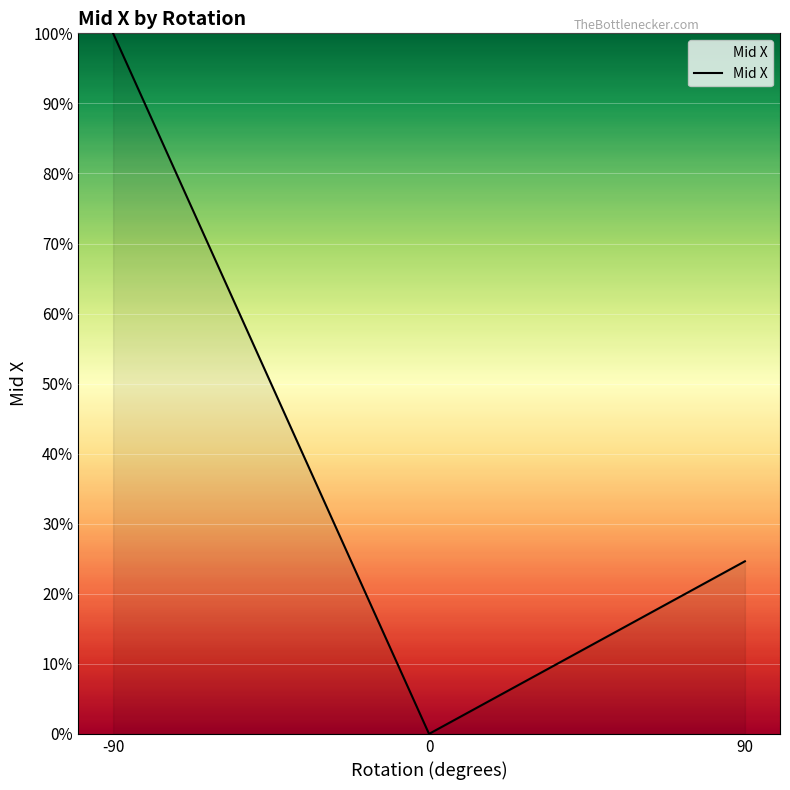

What is the sum of all values?

124.6